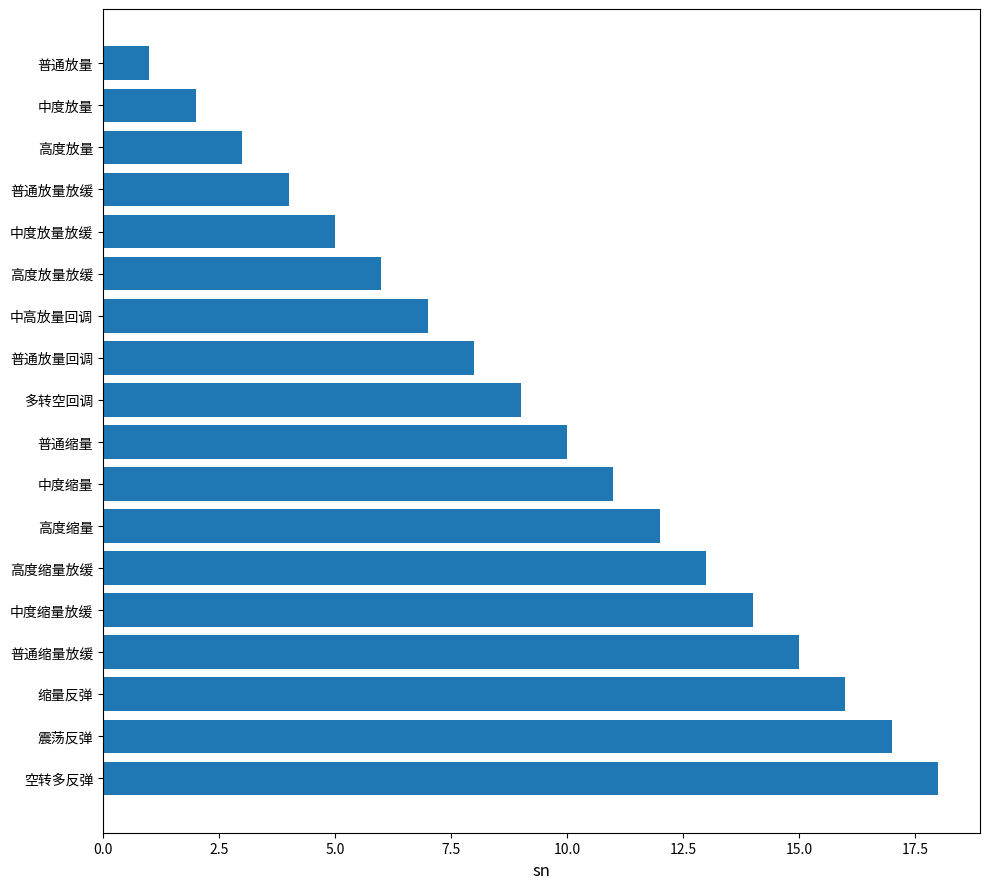

What is the average value?

10